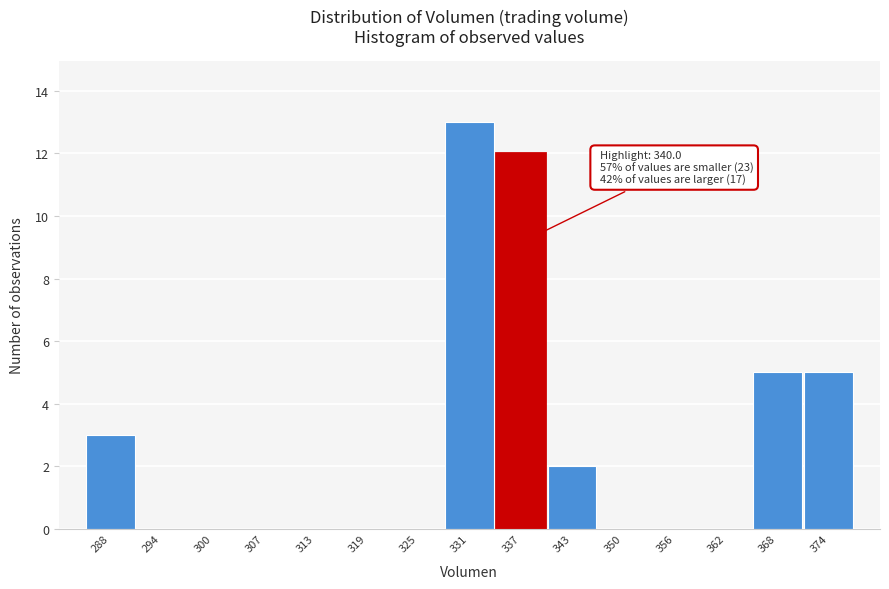

Reading left to right, transcribe all the data shown in this chart.

288=3	294=0	300=0	307=0	313=0	319=0	325=0	331=13	337=12	343=2	350=0	356=0	362=0	368=5	374=5